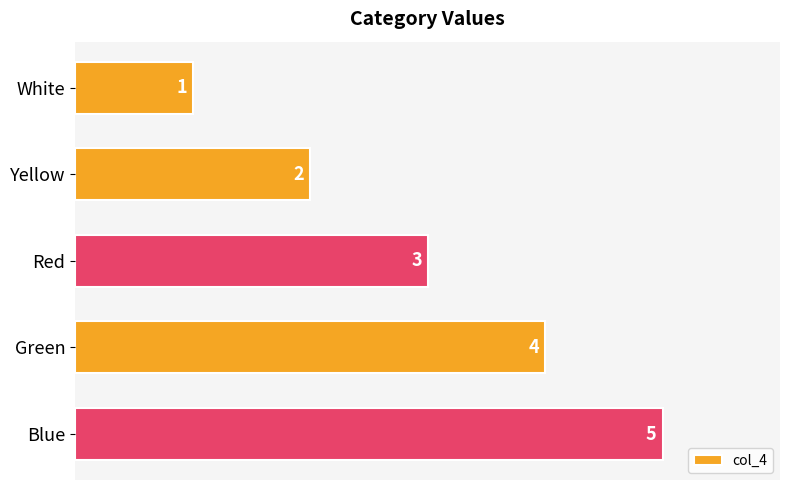

What is the change in value from Yellow to Blue?

+3